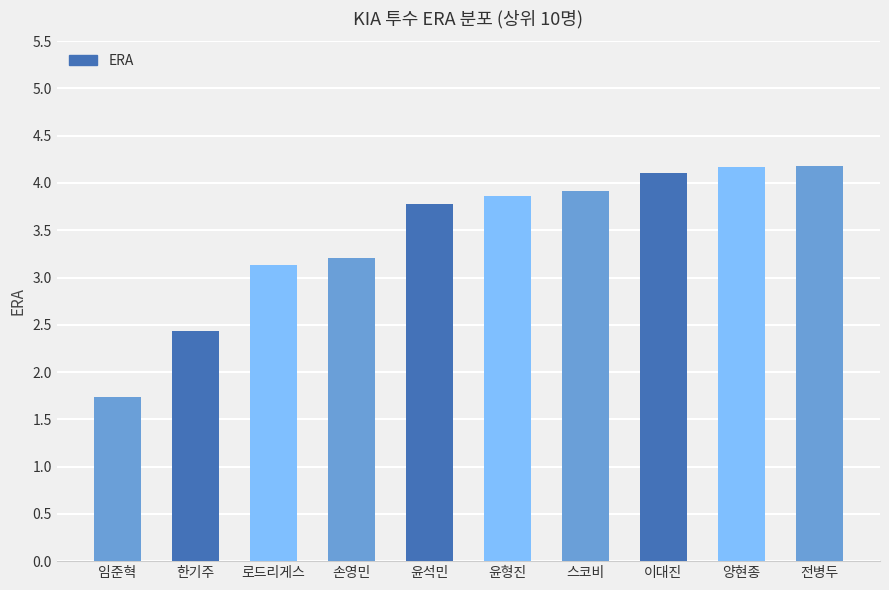

Reading left to right, transcribe all the data shown in this chart.

1.7	2.4	3.1	3.2	3.8	3.9	3.9	4.1	4.2	4.2